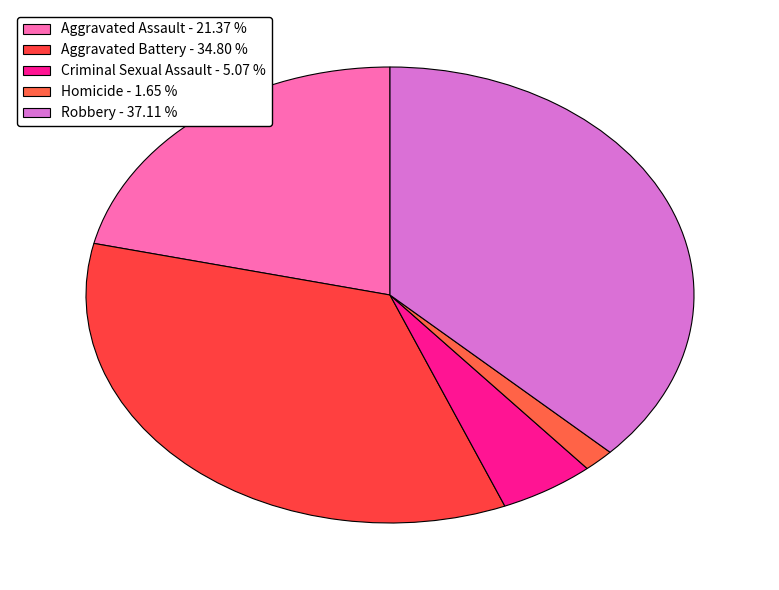

Count the number of slices in the pie.

5